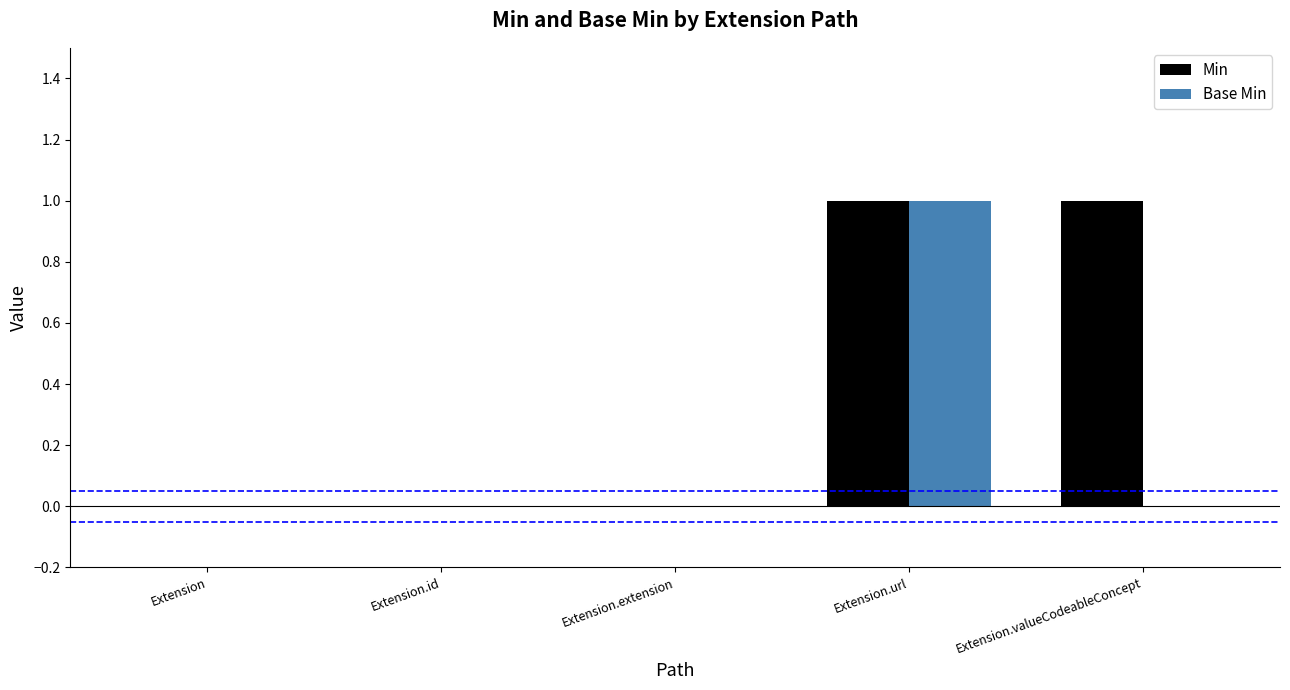

At which category is the sum across all series the highest?

Extension.url